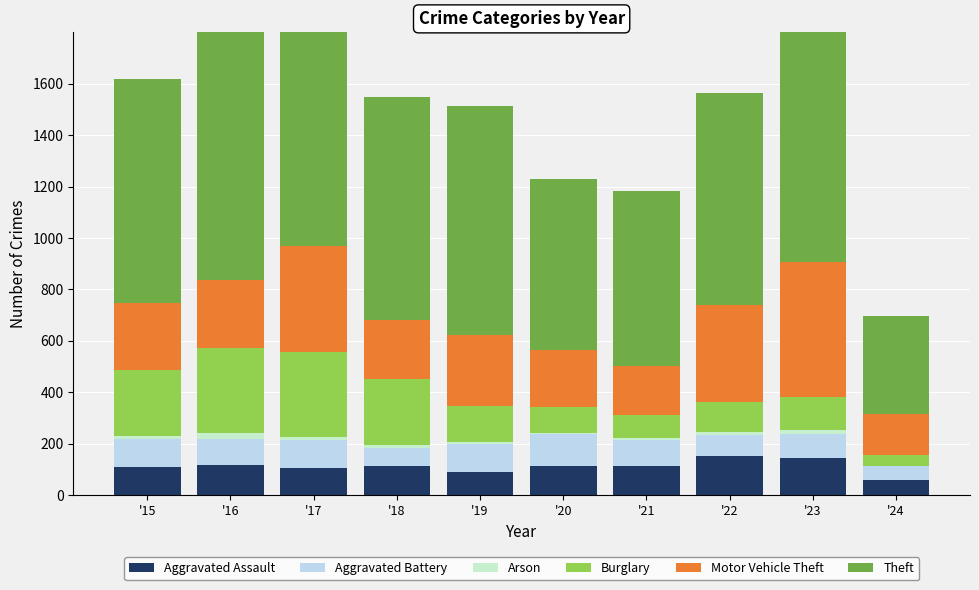

Is the value of Aggravated Battery at '21 greater than the value of Arson at '22?

Yes